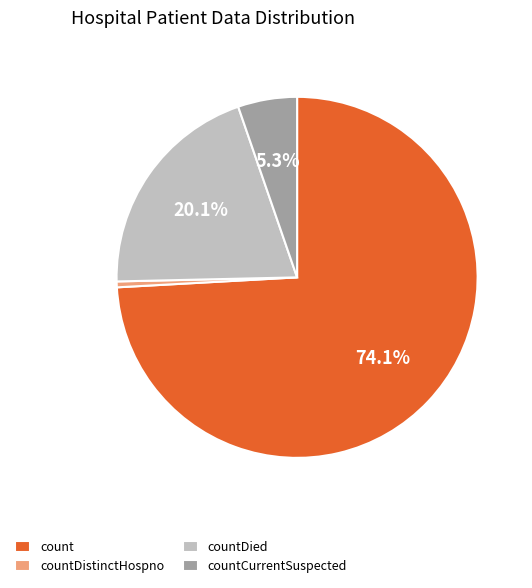

To the nearest percent, what is the difference between the largest and smallest slice percentages?

74%